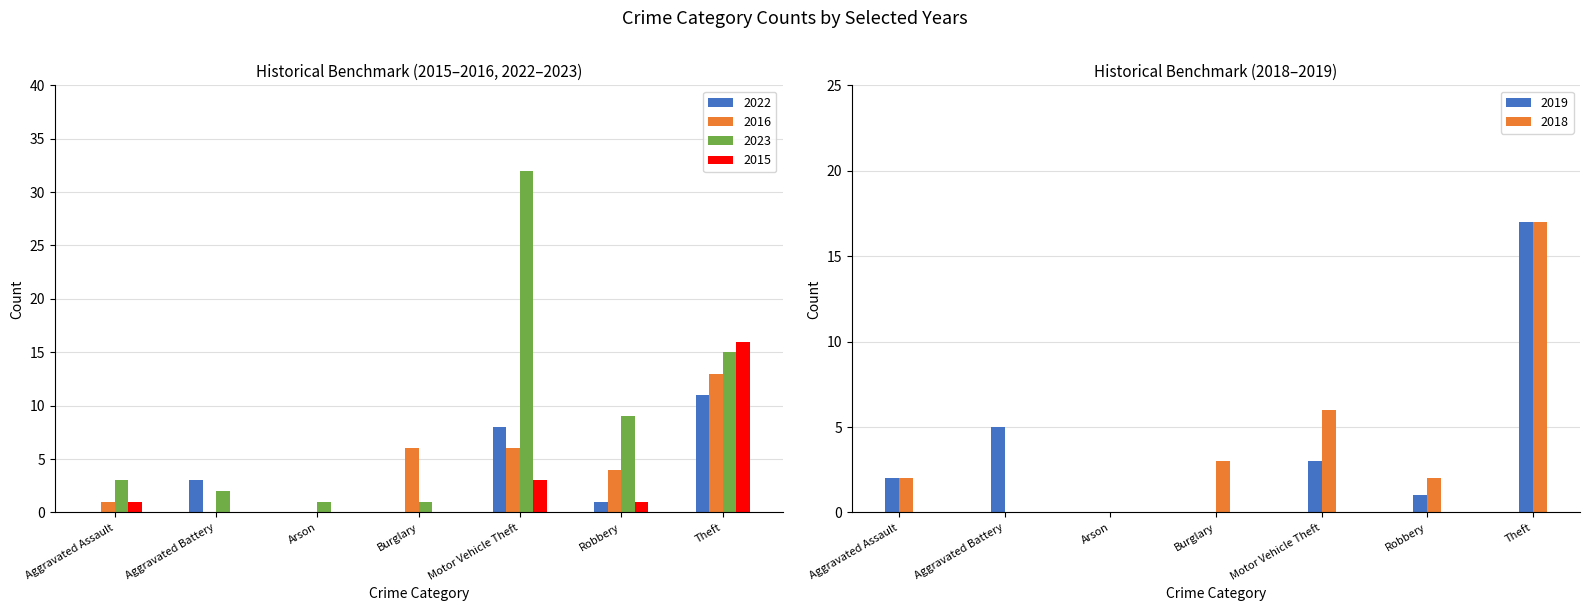

Is it true that 2023 equals 9 at Robbery?

True